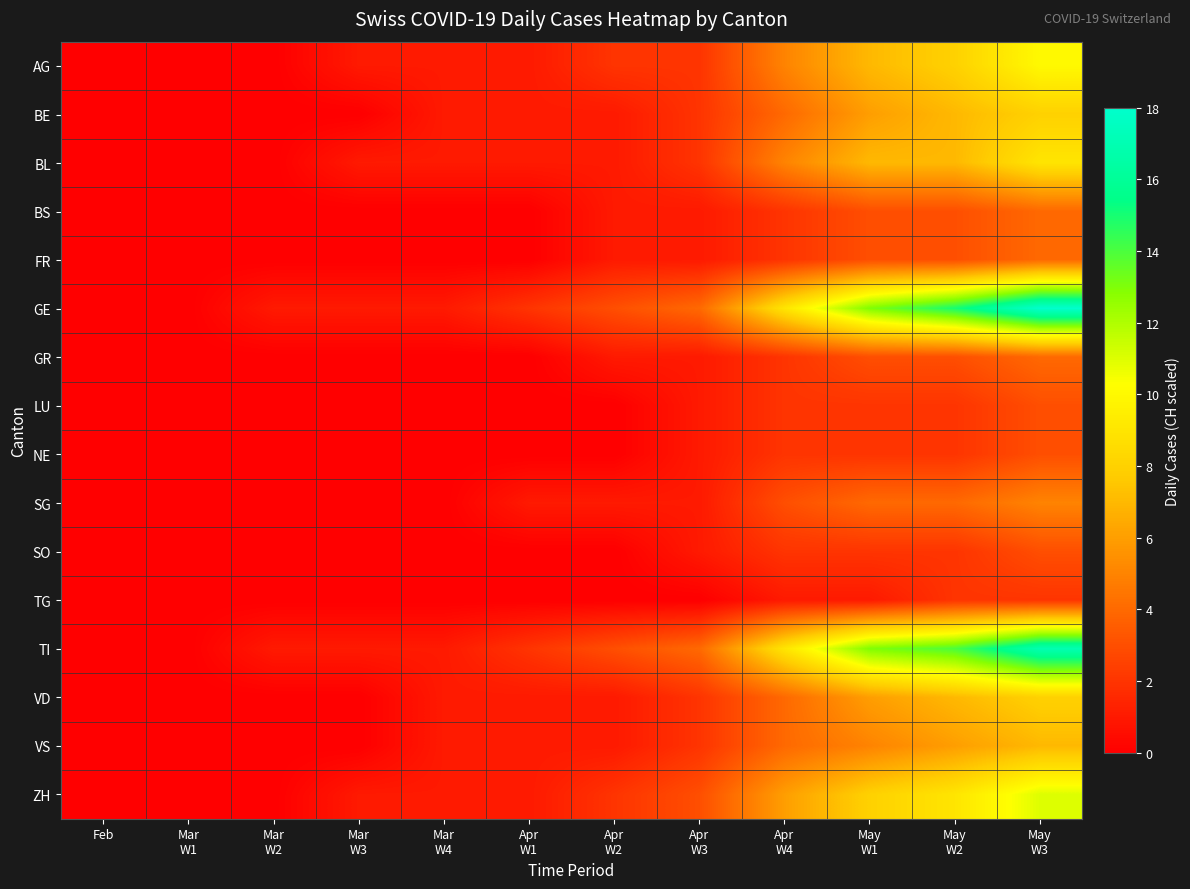

What is the greatest value displayed?

18